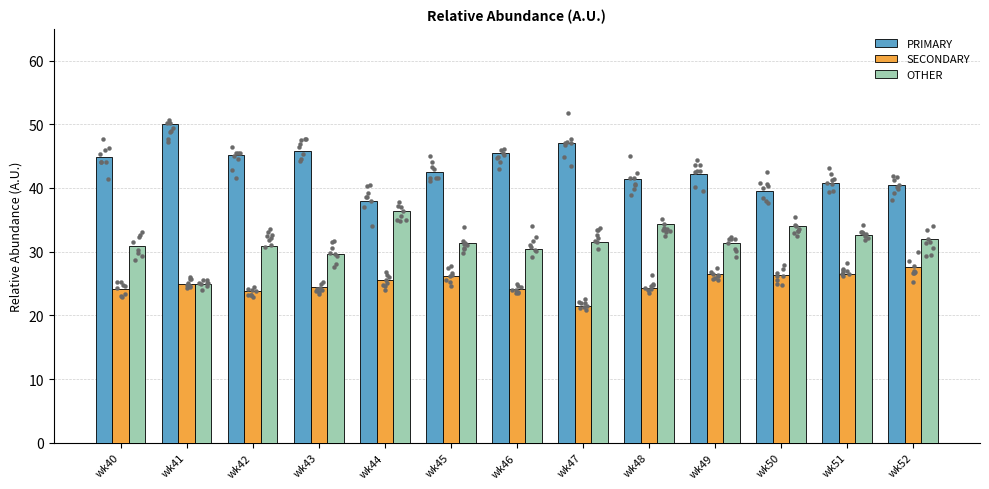

Which series has the largest total across all categories?

PRIMARY